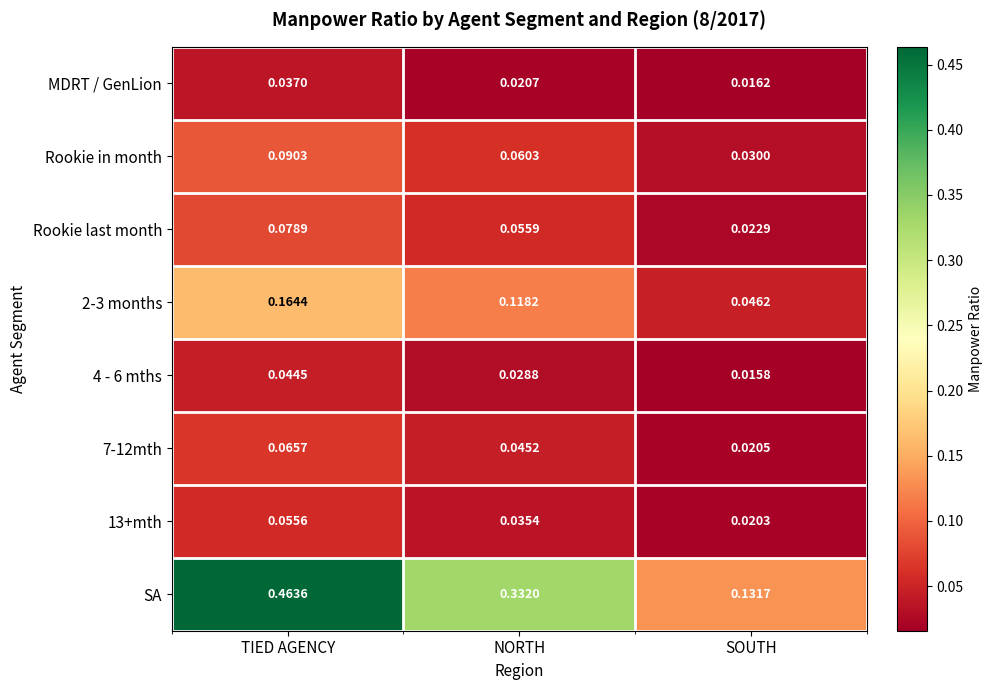

Which label corresponds to the smallest value in the chart?

SOUTH